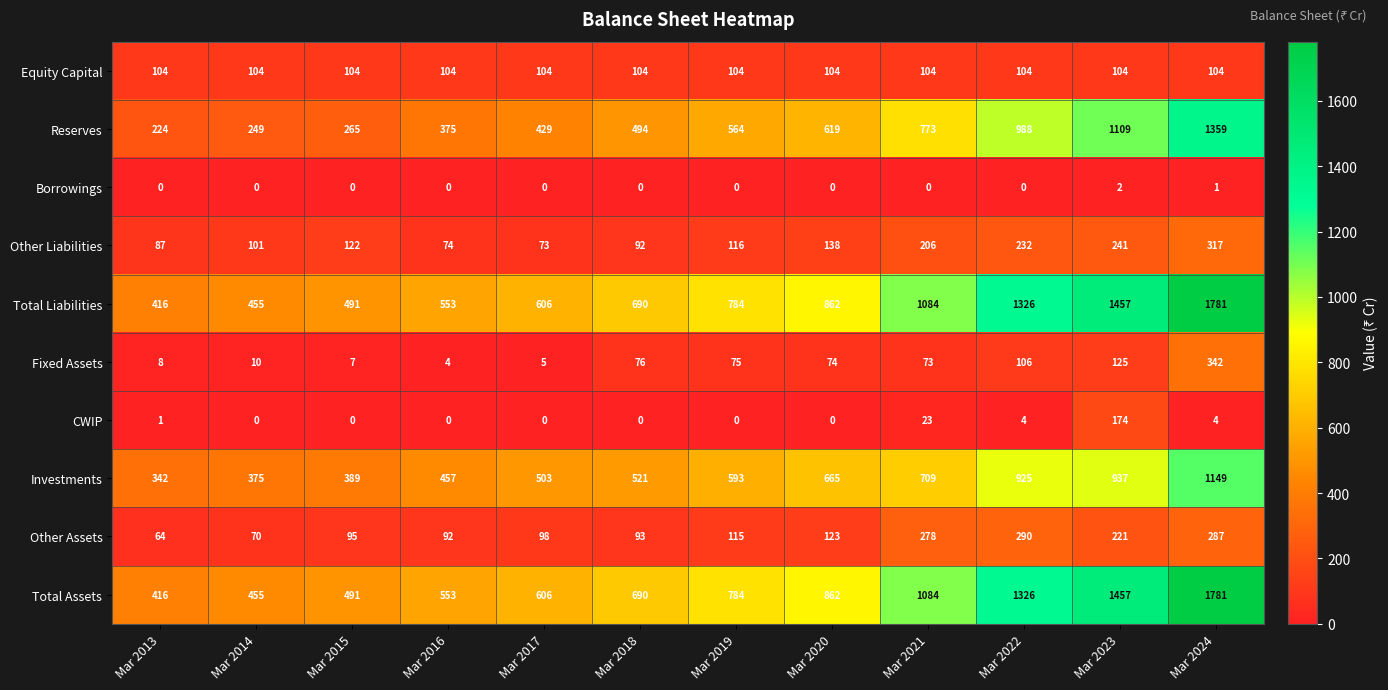

The value of CWIP at Mar 2014 is -86. True or false?

False